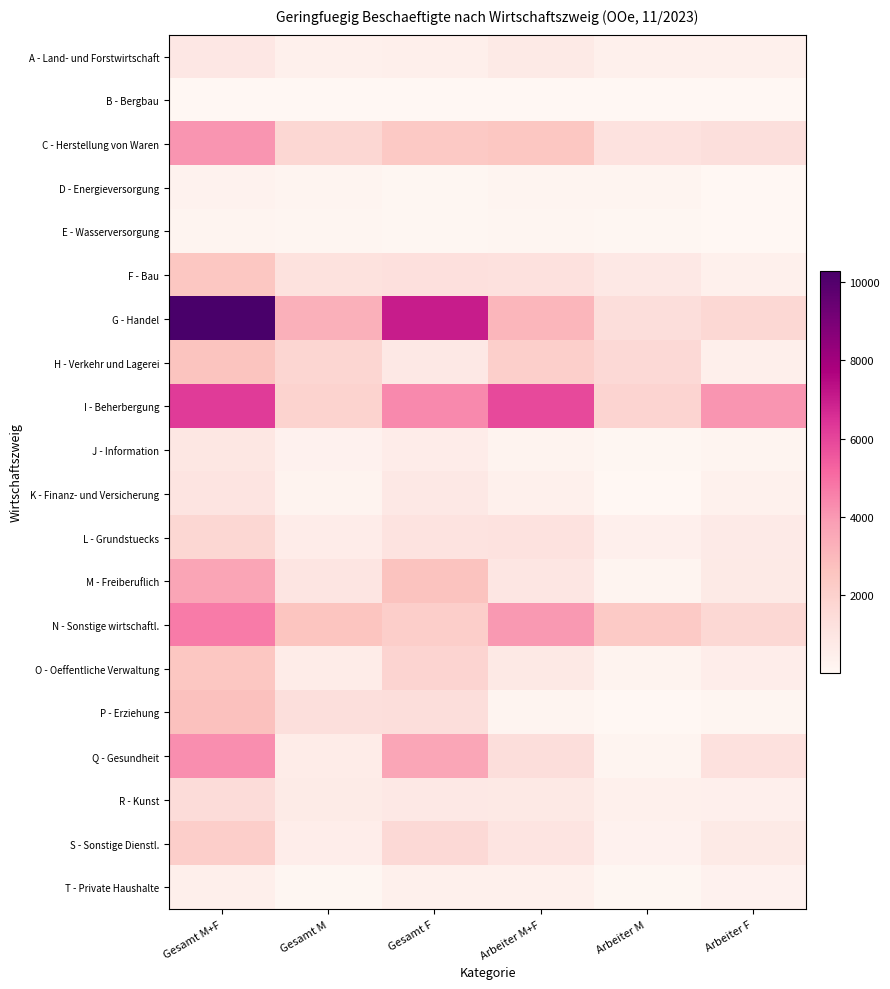

Between Gesamt M+F and Arbeiter F, which is larger?

Gesamt M+F